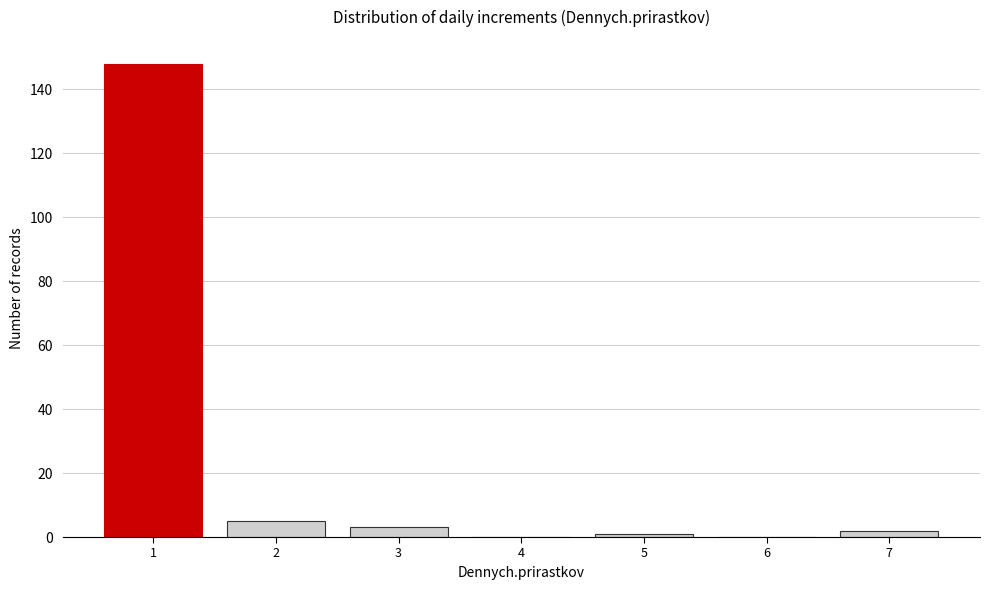

Reading left to right, transcribe this chart: for each bar, give the range it covers on the x-axis and its height. The values are not printed on the chart, so give them approximately, as read against the axis.

0.5 to 1.5: 148
1.5 to 2.5: 6
2.5 to 3.5: 4
3.5 to 4.5: 0
4.5 to 5.5: under 2
5.5 to 6.5: 0
6.5 to 7.5: 2